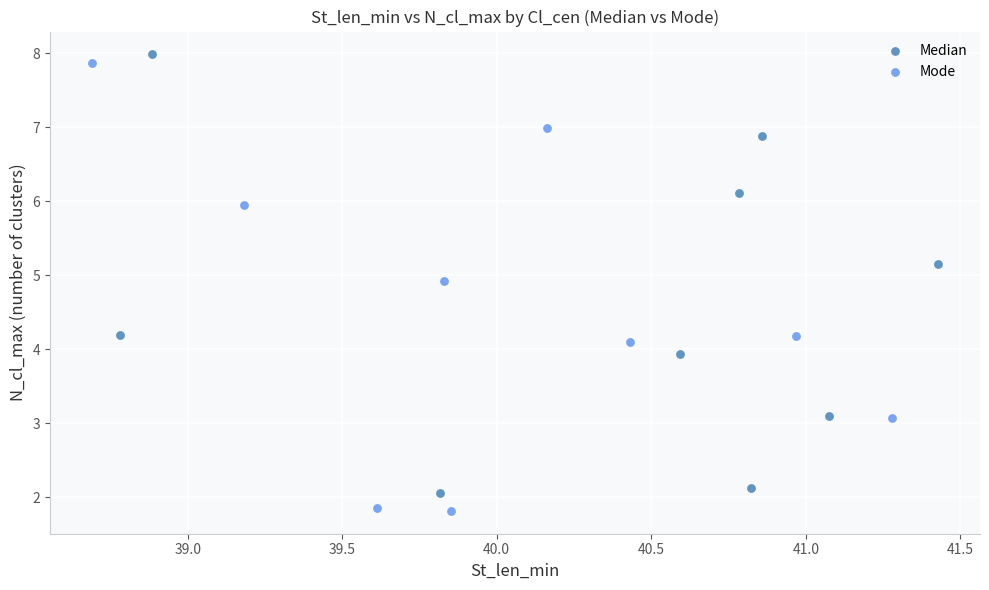

Which series contains the highest Y value?

Median